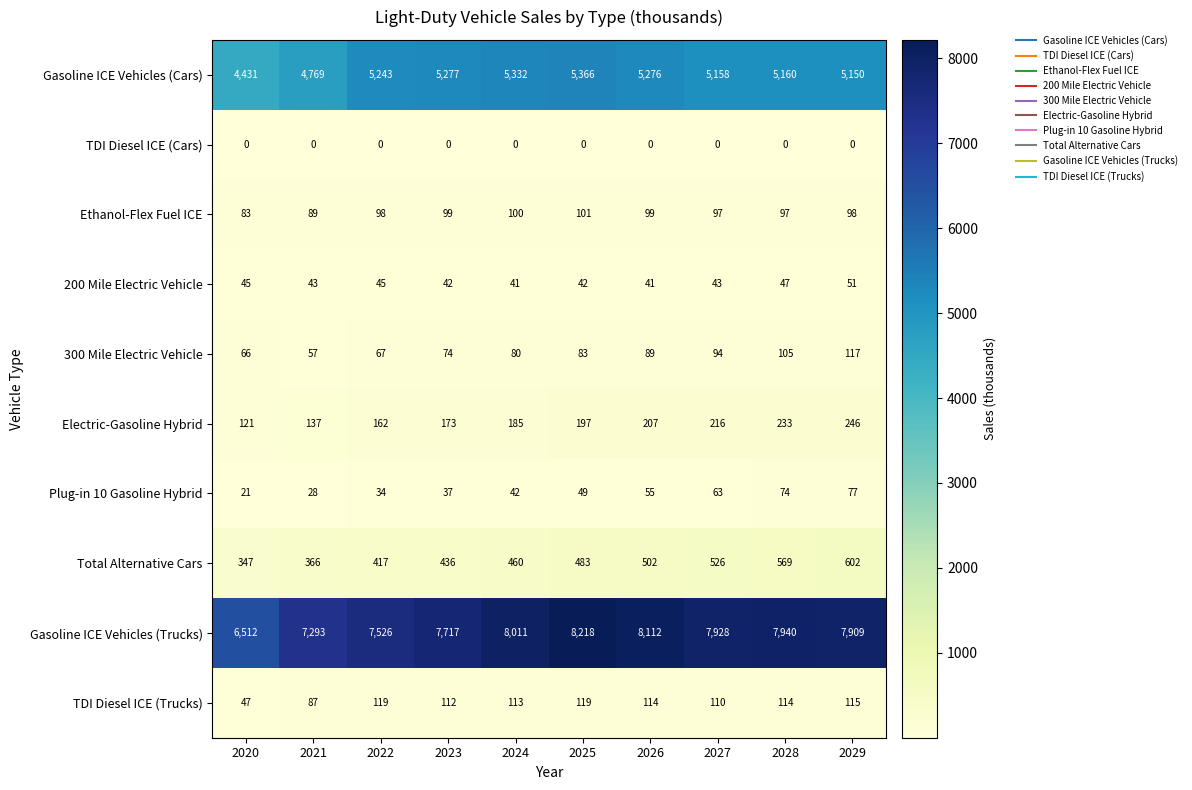

At 2024, list the series in order from smallest to largest.

TDI Diesel ICE (Cars), 200 Mile Electric Vehicle, Plug-in 10 Gasoline Hybrid, 300 Mile Electric Vehicle, Ethanol-Flex Fuel ICE, TDI Diesel ICE (Trucks), Electric-Gasoline Hybrid, Total Alternative Cars, Gasoline ICE Vehicles (Cars), Gasoline ICE Vehicles (Trucks)